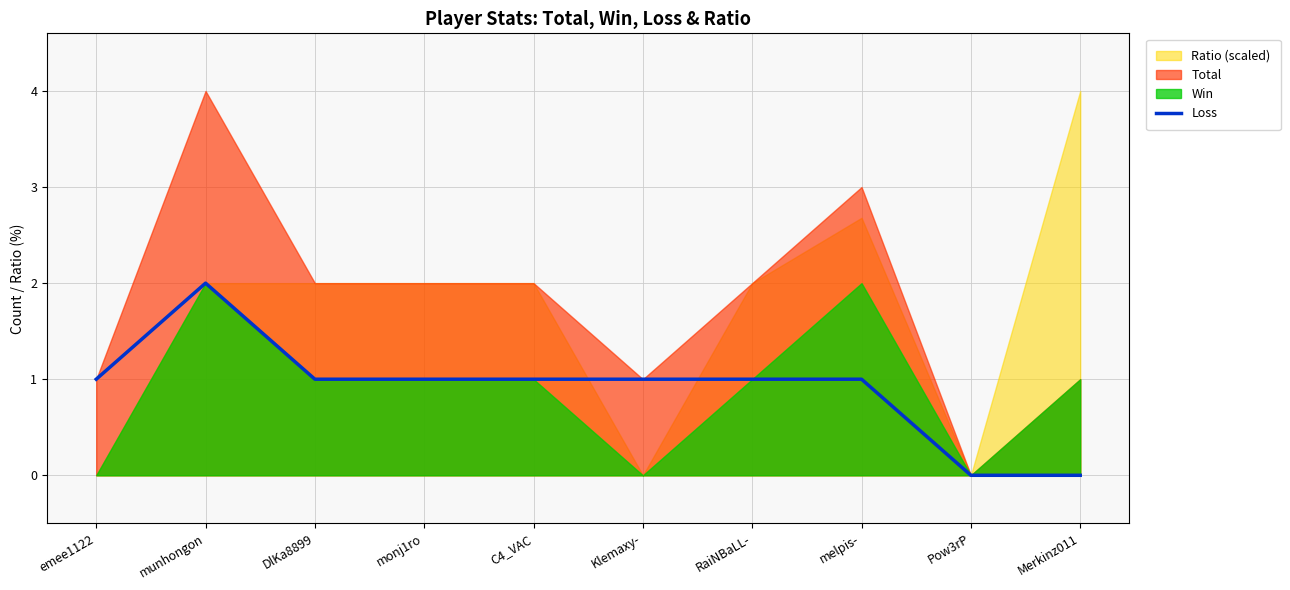

Which category has the highest value across all series?

munhongon